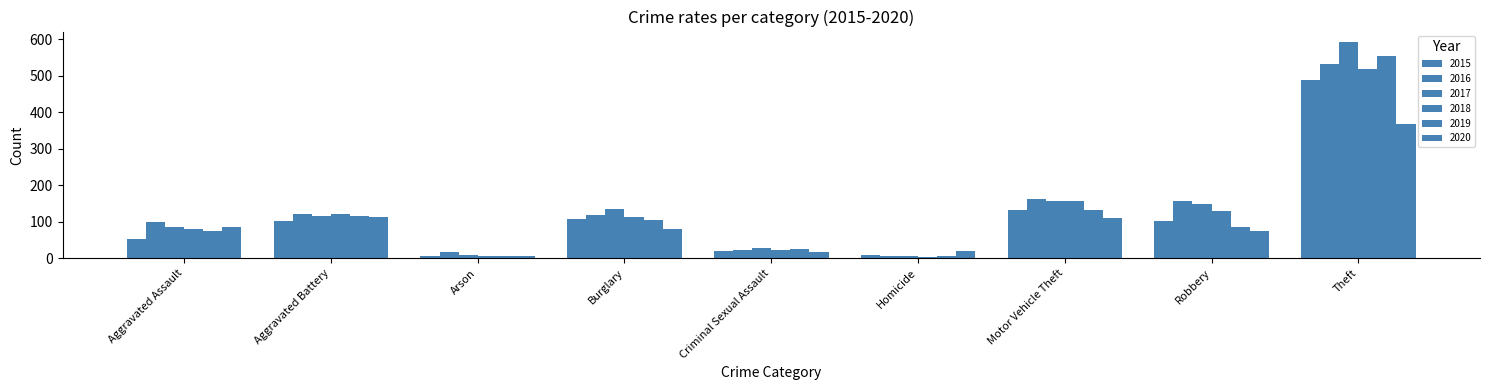

What is the difference between the 2015 values at Aggravated Assault and Homicide?

45